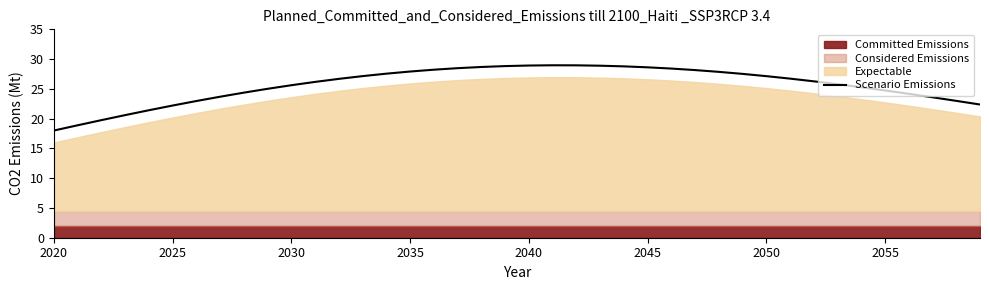

Which category has the lowest value in the Scenario Emissions series?

2020